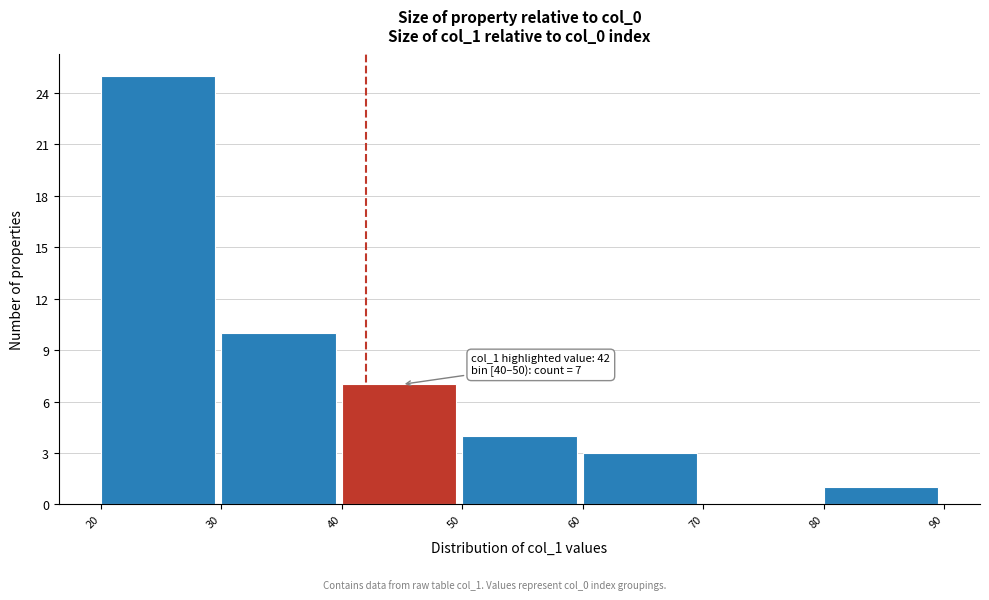

Which range on the x-axis has the tallest bar?

20 to 30